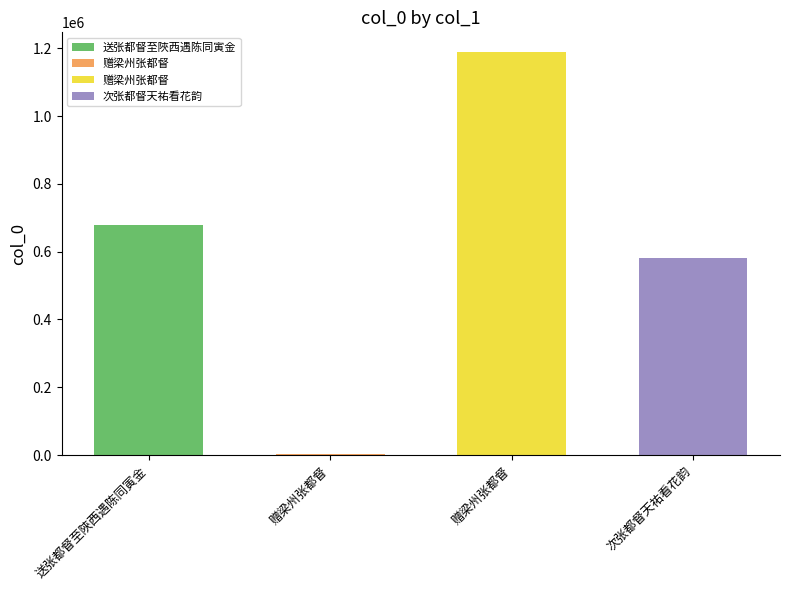

What is the difference between the maximum and minimum values?

1184689